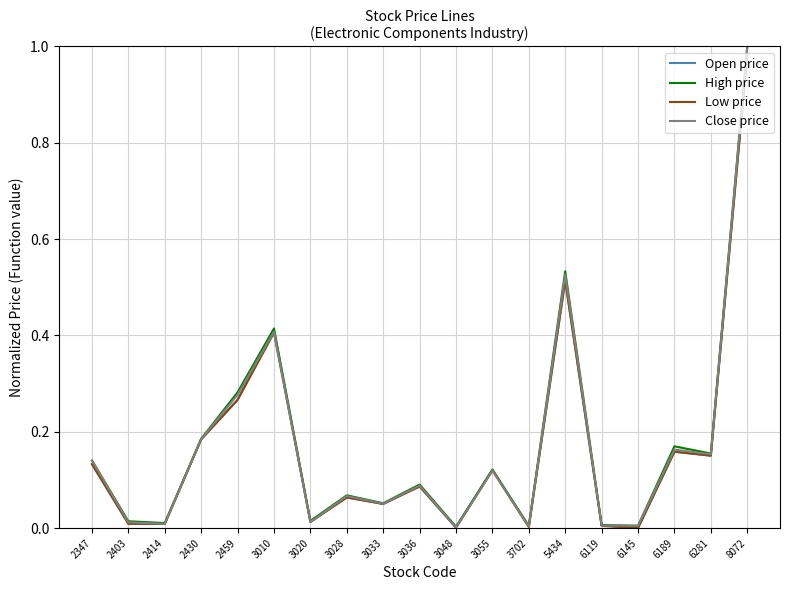

Is it true that Open price equals 0.1 at 3033?

True